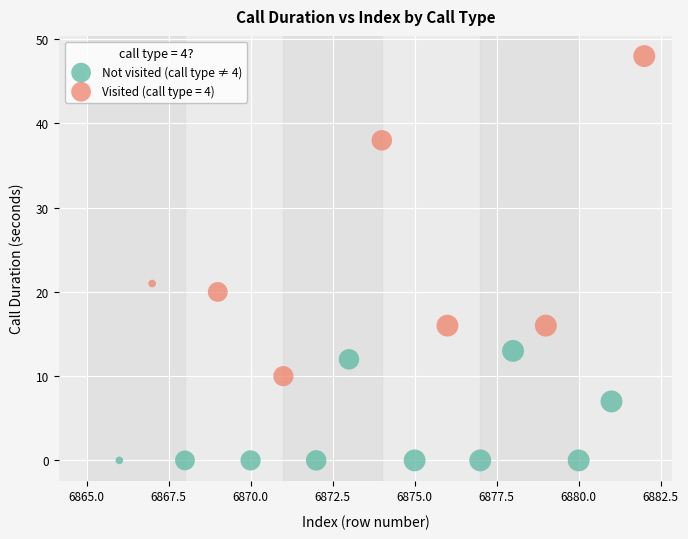

Which series has the widest spread of Y values?

Visited (call type = 4)